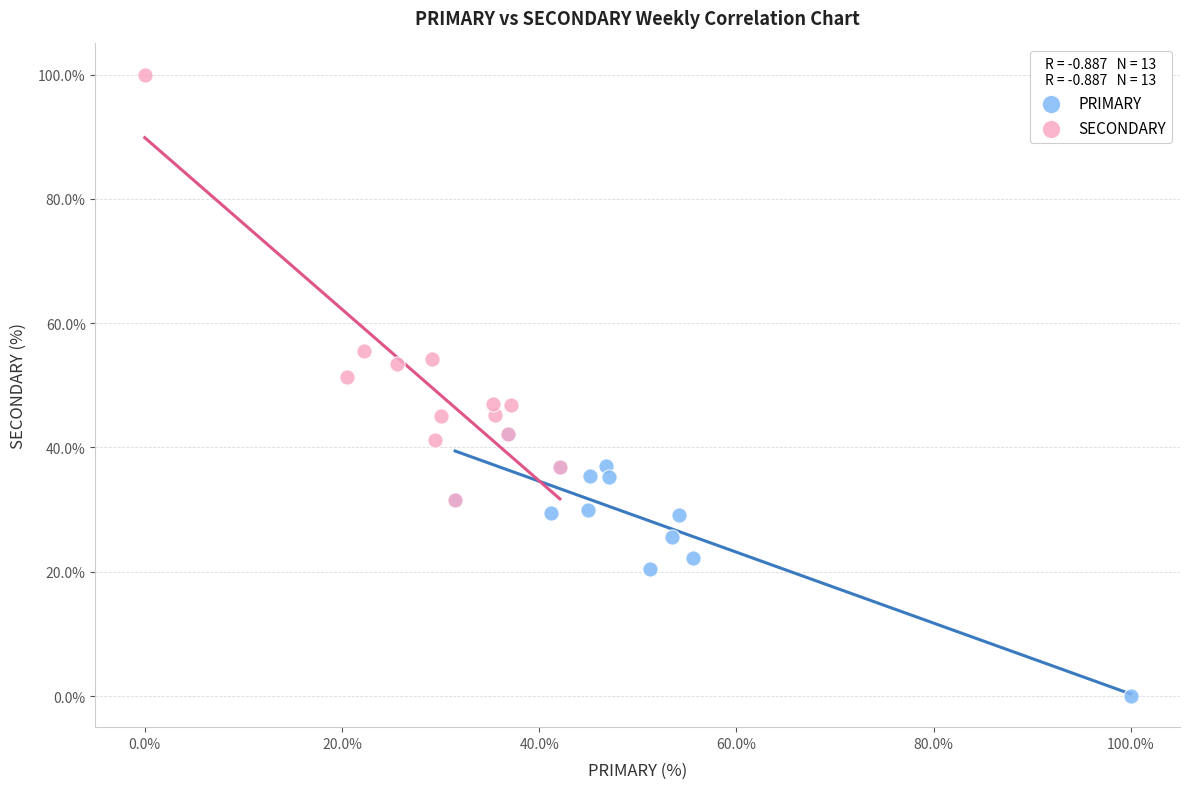

Which series contains the highest Y value?

SECONDARY